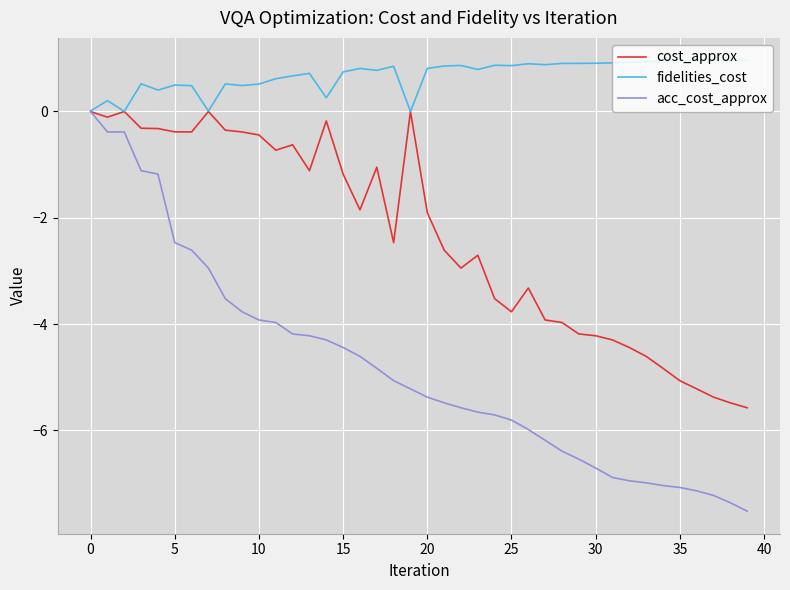

Which series has the largest range (max minus min)?

acc_cost_approx